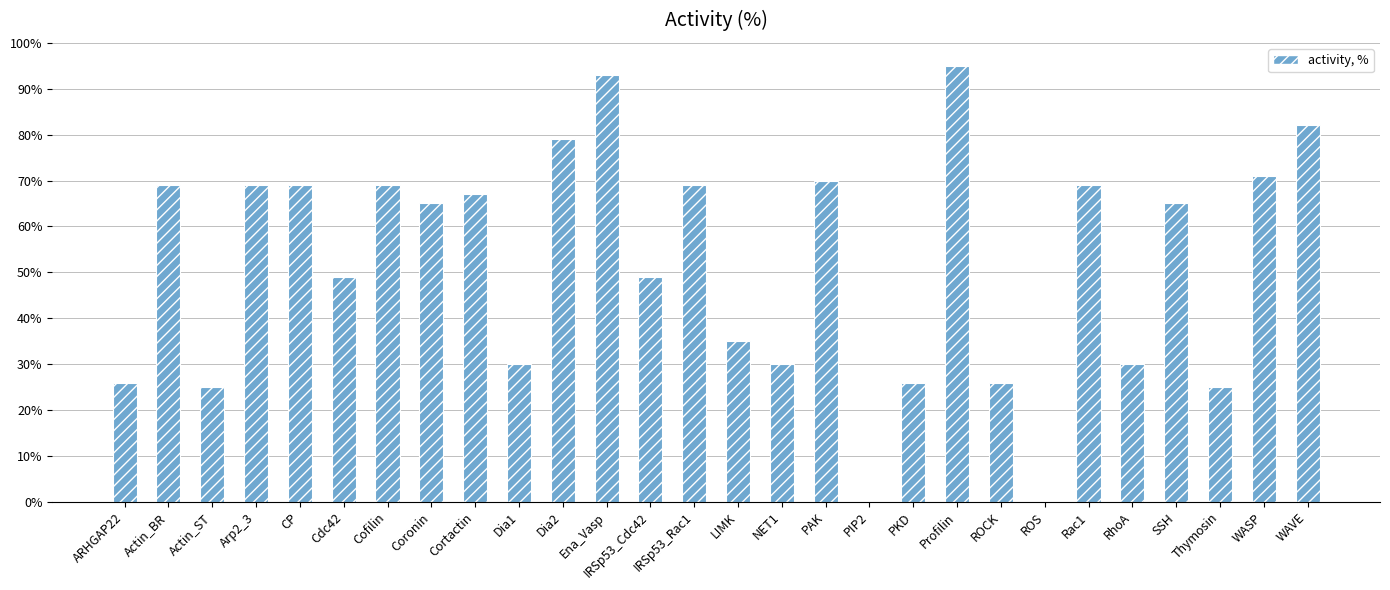

What is the approximate value at PKD?

26